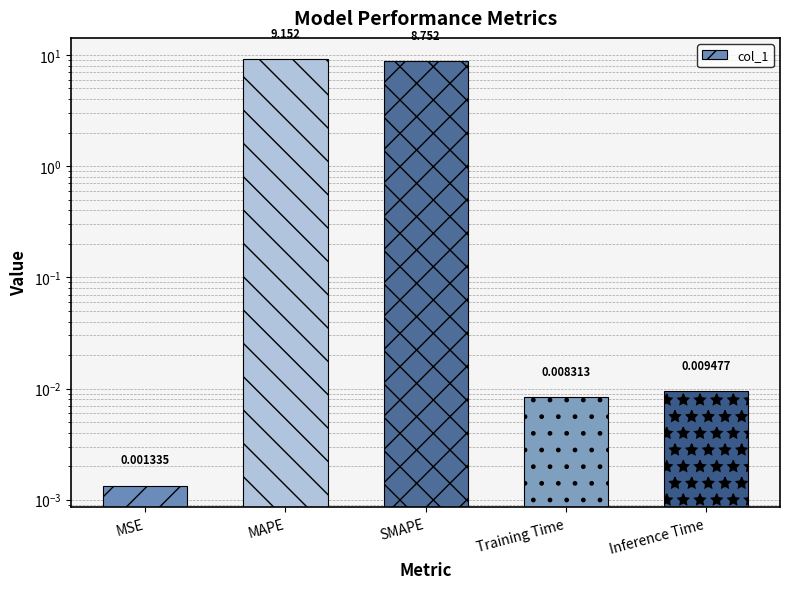

Does the chart contain any negative values?

No